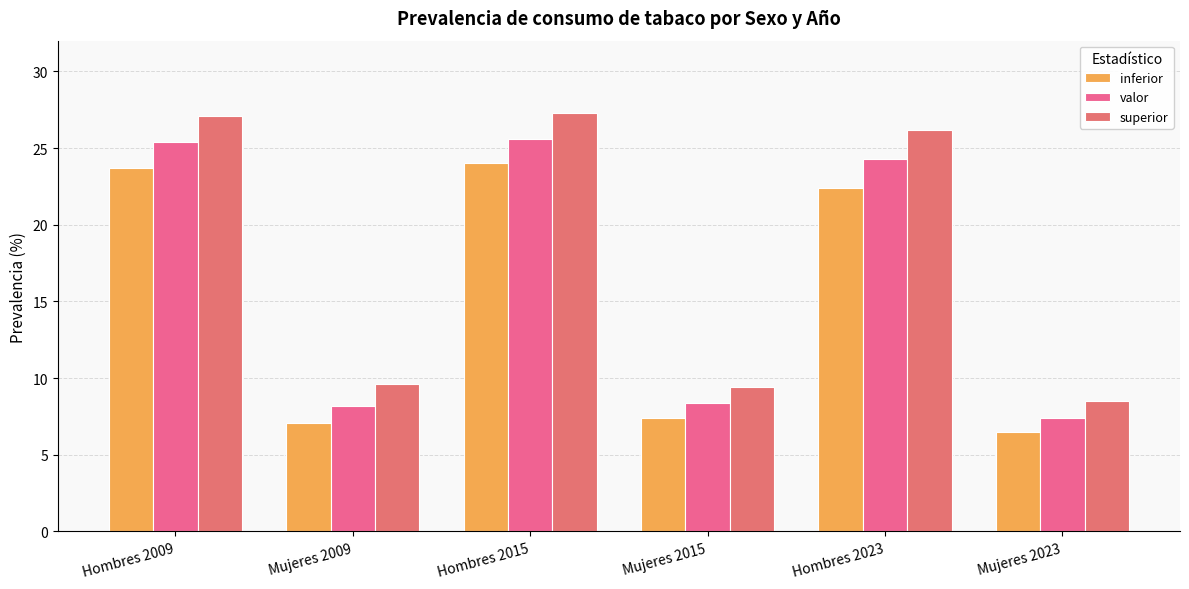

How many values in the inferior series exceed 22?

3